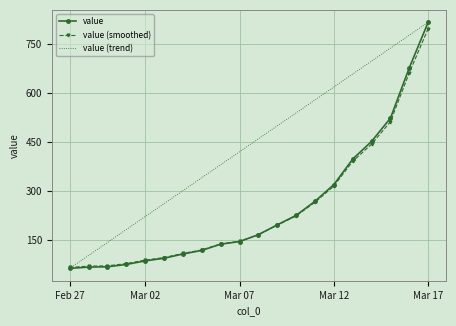

What is the minimum value for value?

64.0